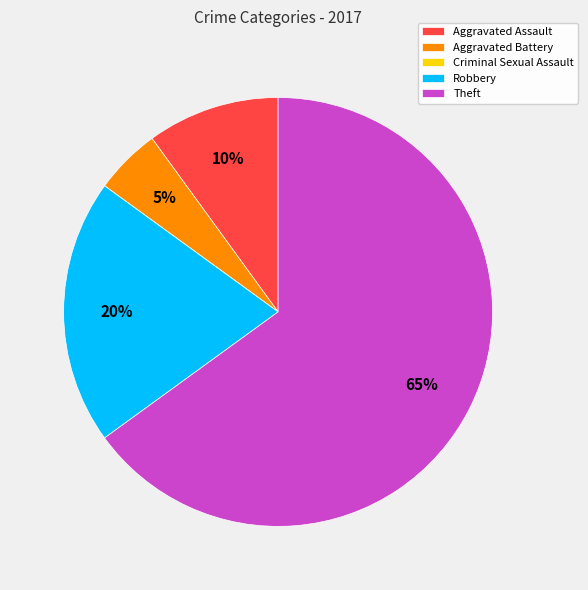

To the nearest percent, what percentage of the pie is Theft?

65%